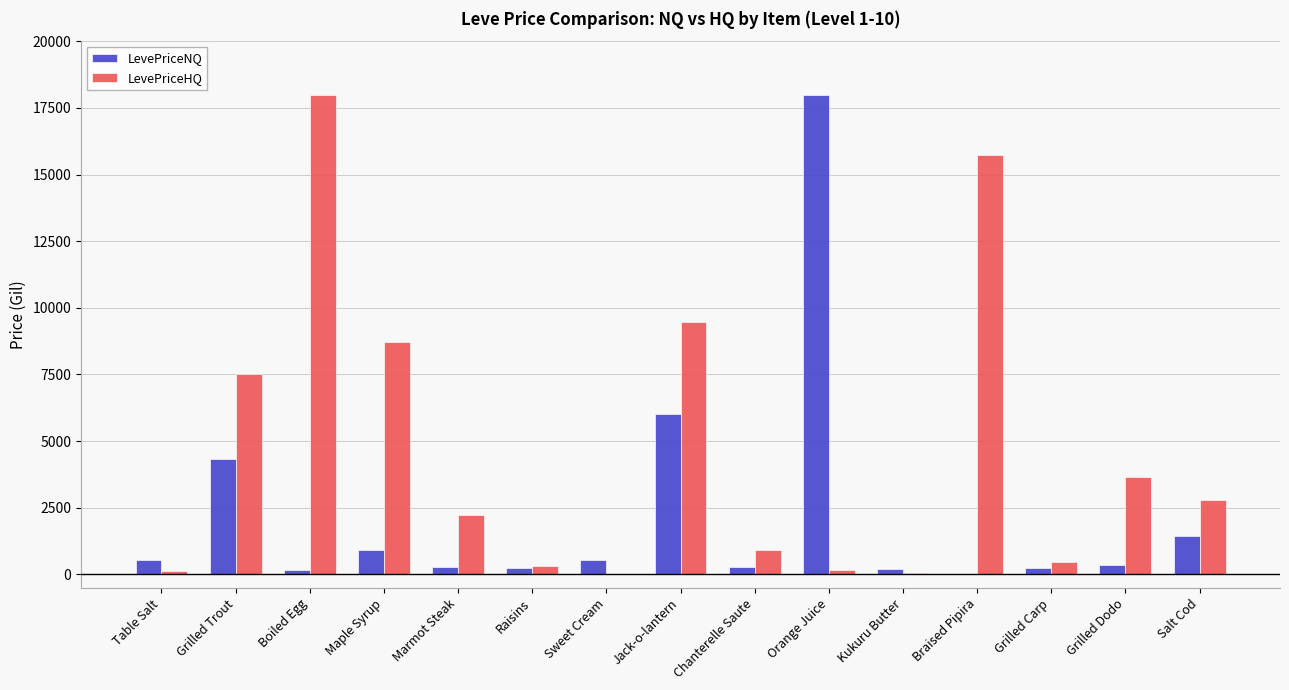

Count the number of data series in this chart.

2